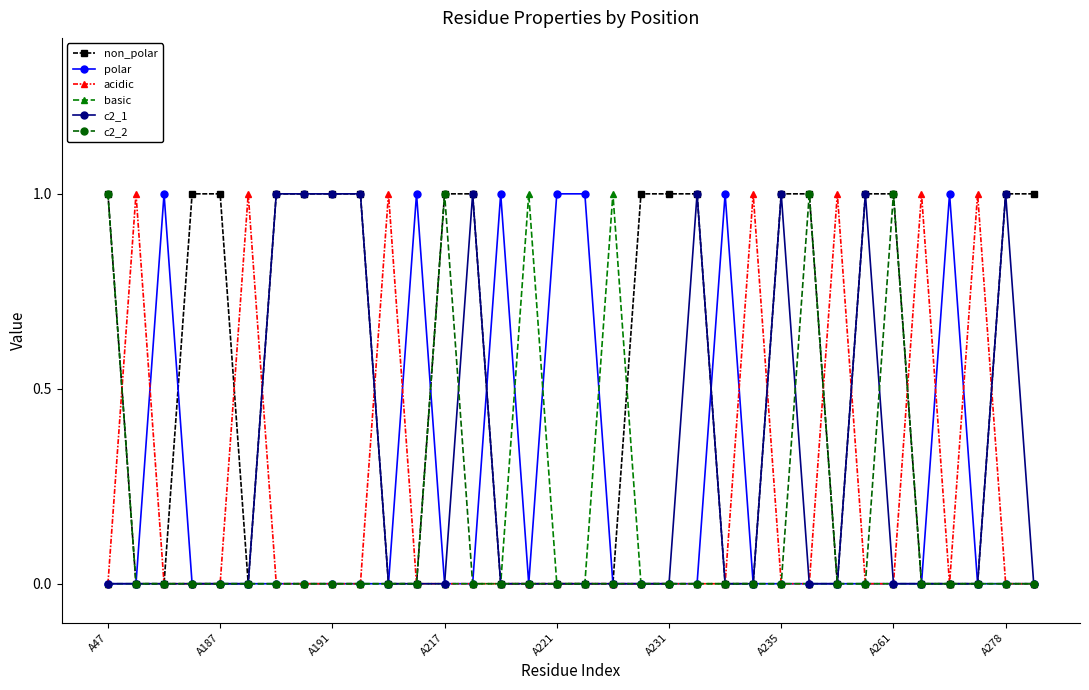

True or false: acidic has more than 2 interior local peaks.

True